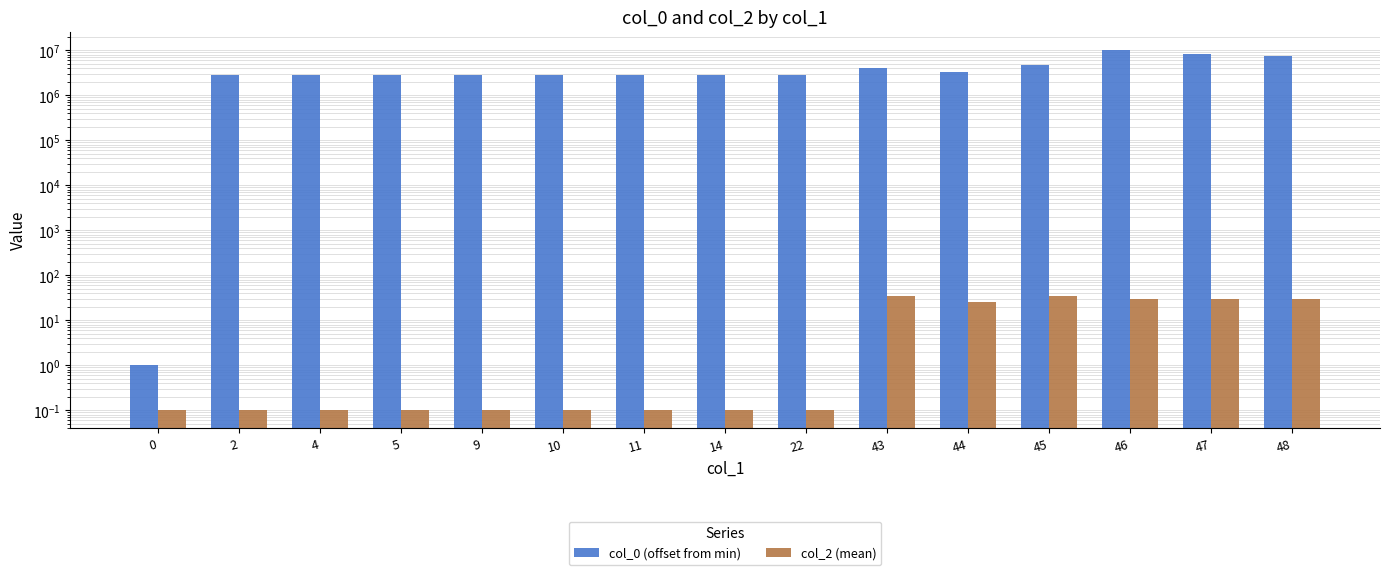

Are the bars grouped side by side (vs. stacked)?

Yes